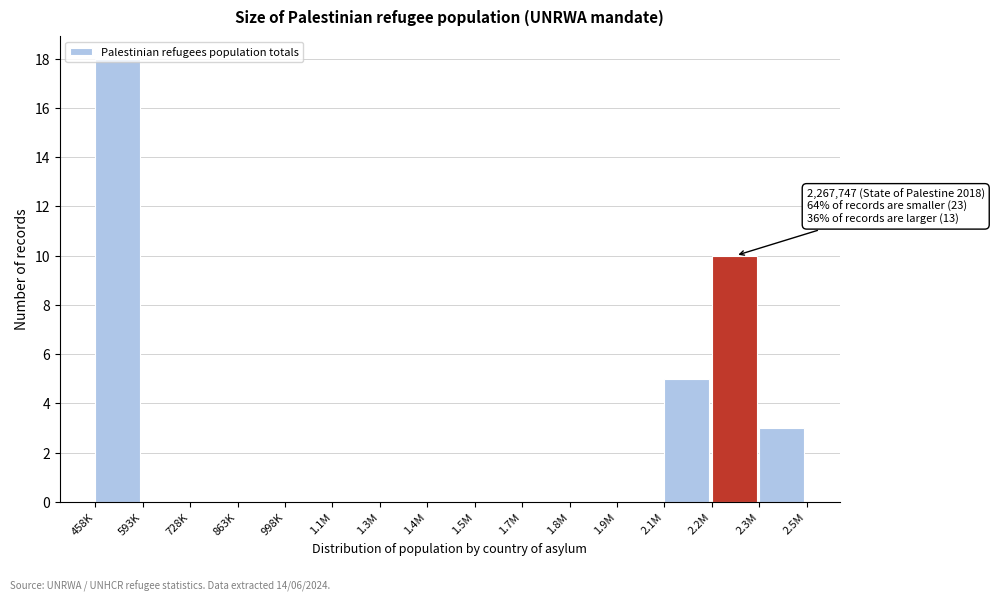

At which category does the chart reach its peak across all series?

458K